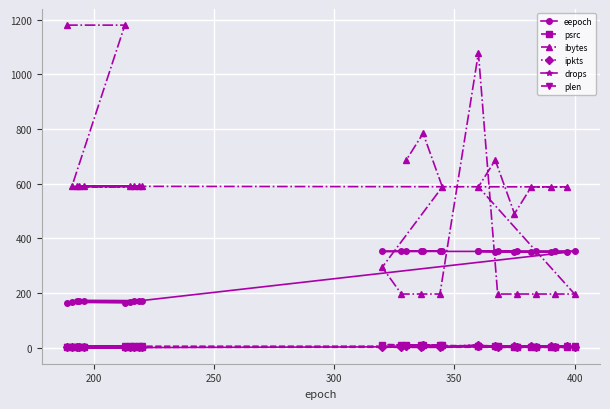

True or false: ipkts has a value of 3 at 27.

False